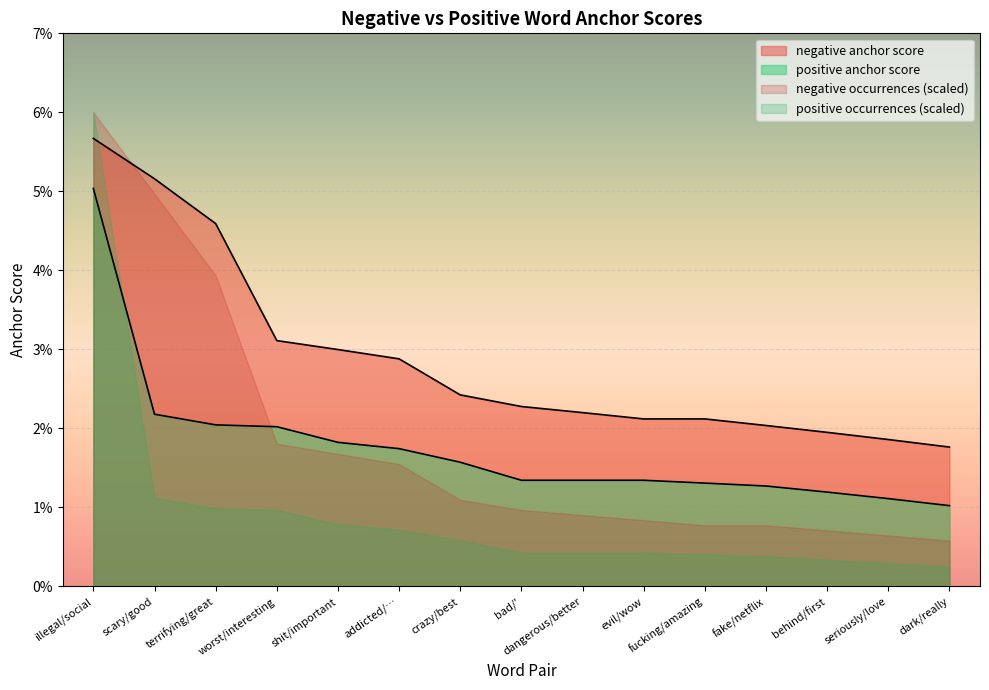

How many categories are shown in the chart?

15